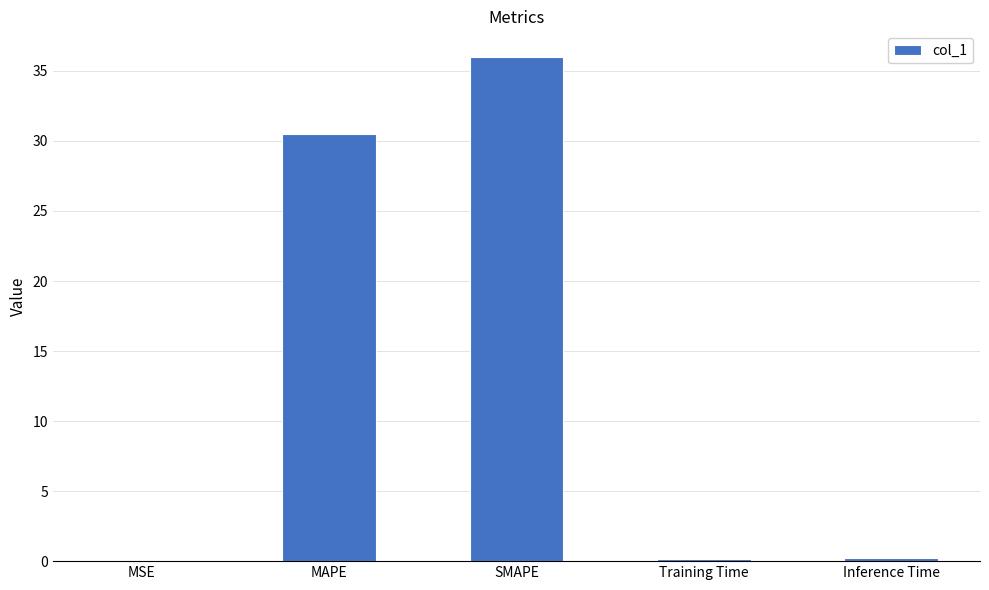

Which category has the highest value across all series?

SMAPE